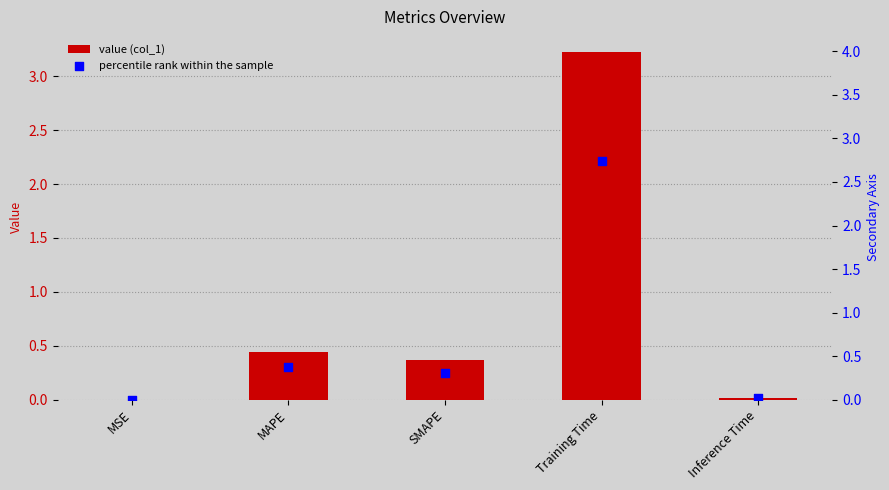

What are all the series names shown in the legend?

col_1, percentile rank within the sample